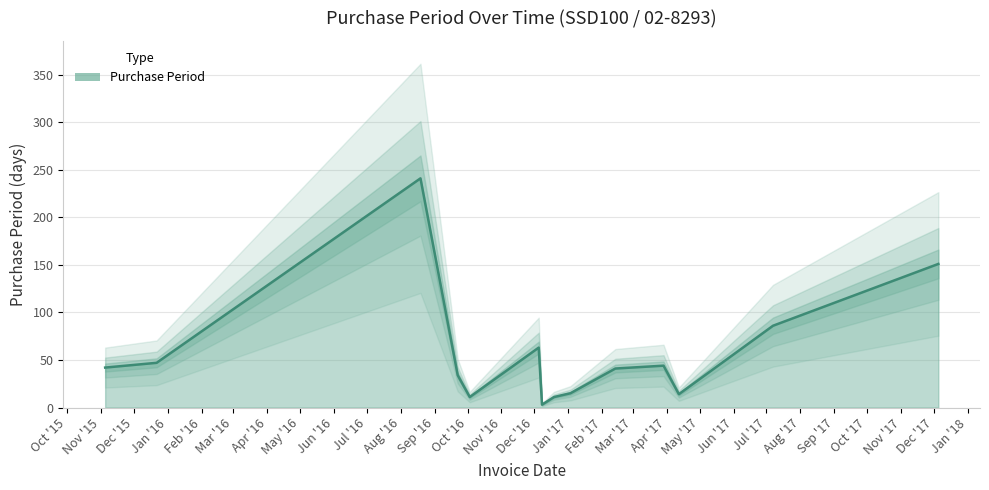

Rank the categories by value from lowest to highest.

2016-12-08, 2016-10-03, 2016-12-19, 2017-04-12, 2017-01-03, 2016-09-22, 2017-02-13, 2015-11-05, 2017-03-29, 2015-12-22, 2016-12-05, 2017-07-07, 2017-12-05, 2016-08-19